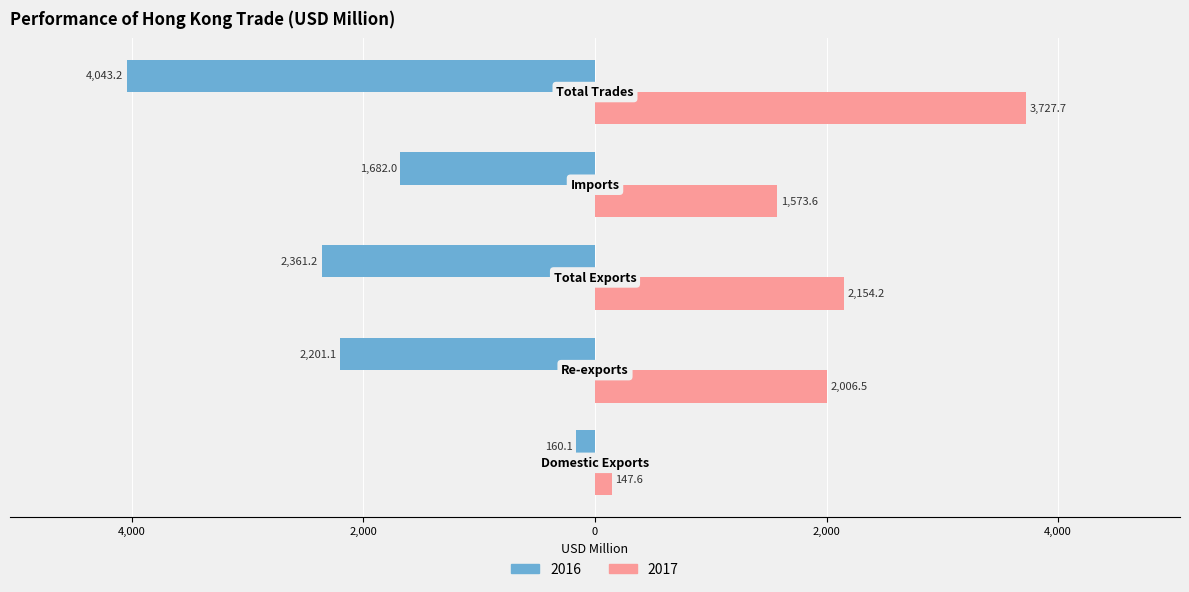

Reading left to right, what are all the values shown in this chart?

2016: -160.1	-2201.1	-2361.2	-1682.0	-4043.2
2017: 147.6	2006.5	2154.2	1573.6	3727.7